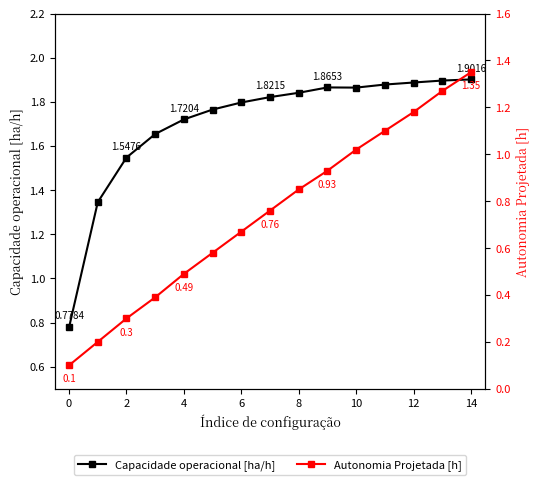

Is the value of Capacidade operacional [ha/h] at 10 greater than the value of Autonomia Projetada [h] at 2?

Yes